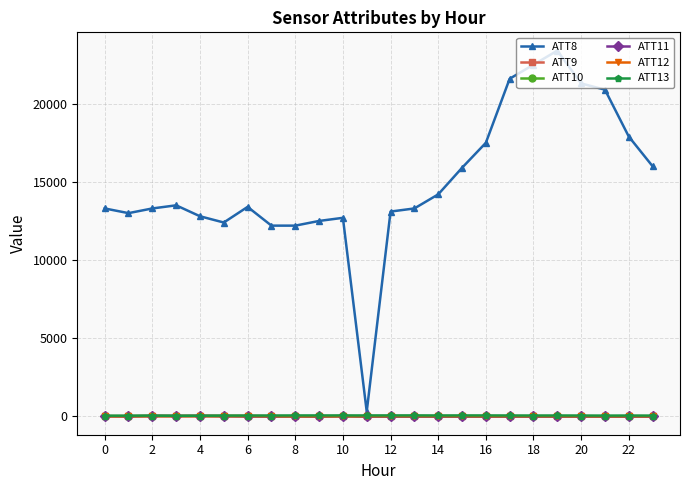

At how many categories does at least one series exceed 11752?

23